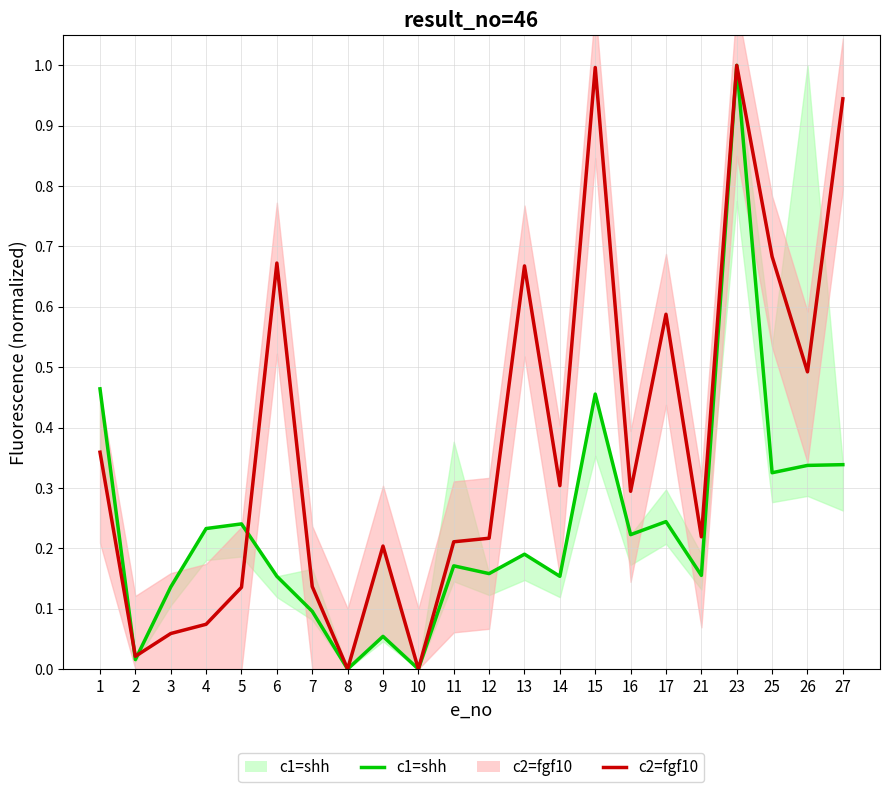

Count the number of categories in the chart.

22